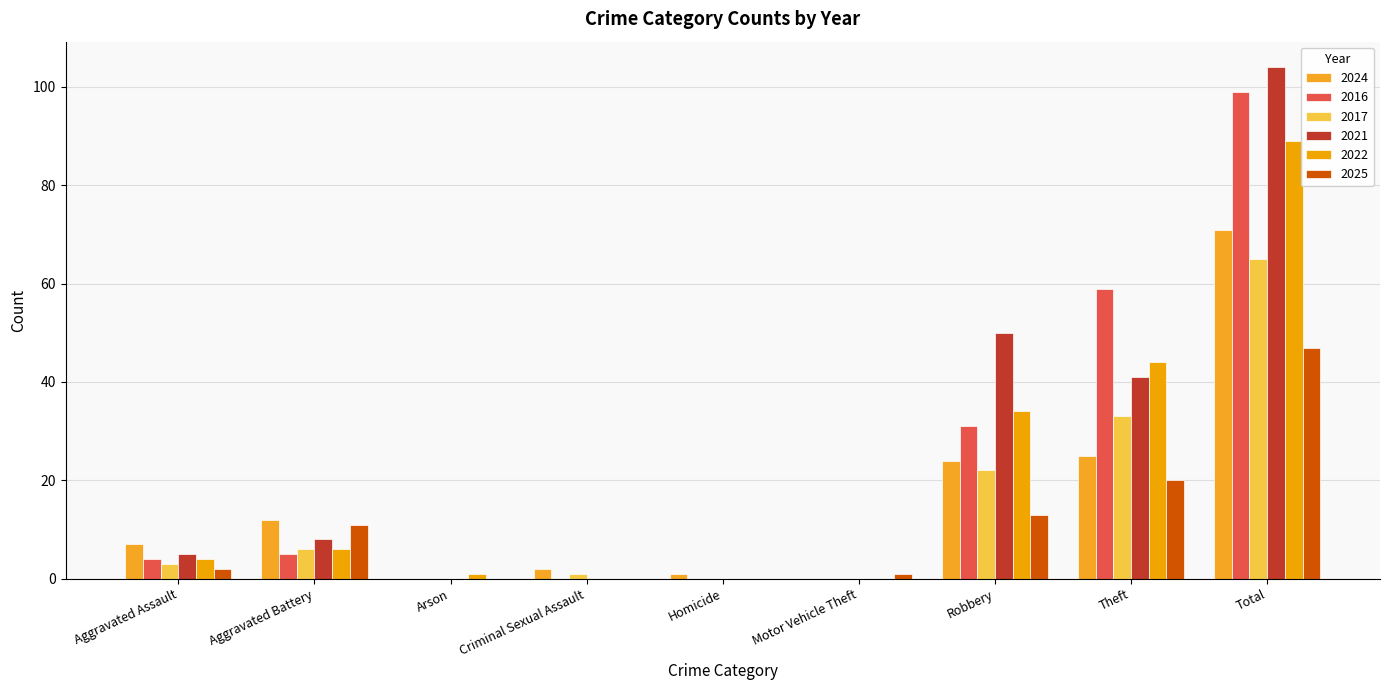

How many groups of bars are there?

9